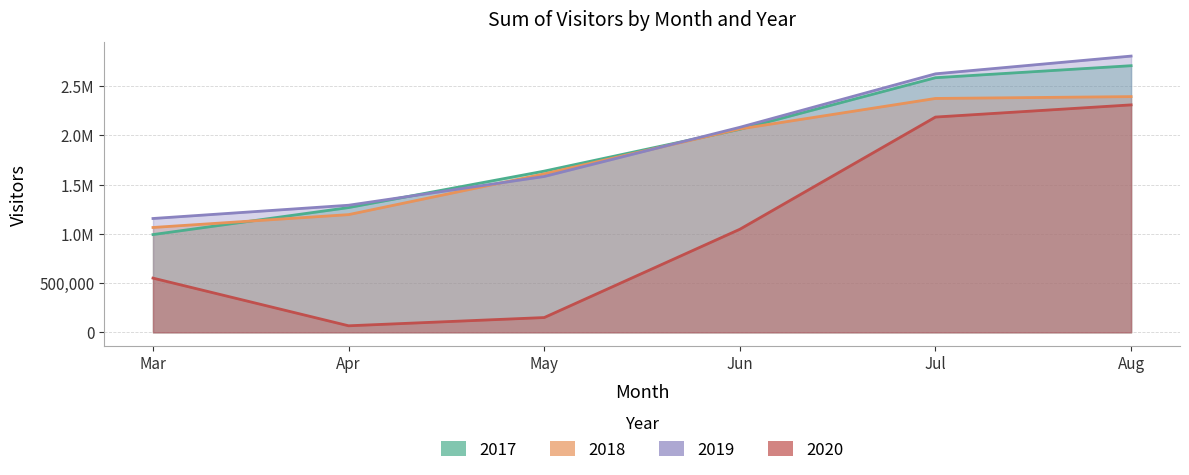

What is the sum of all 2018 values?

10702721